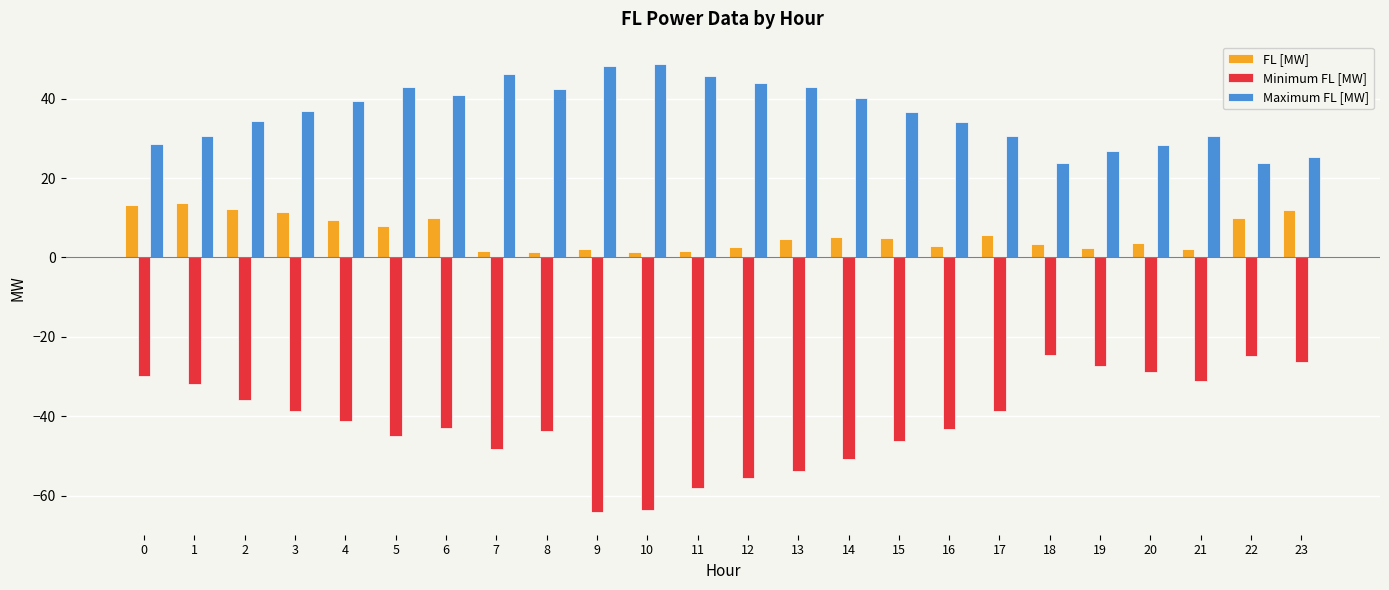

Which series changed the most between 7 and 17?

Maximum FL [MW]